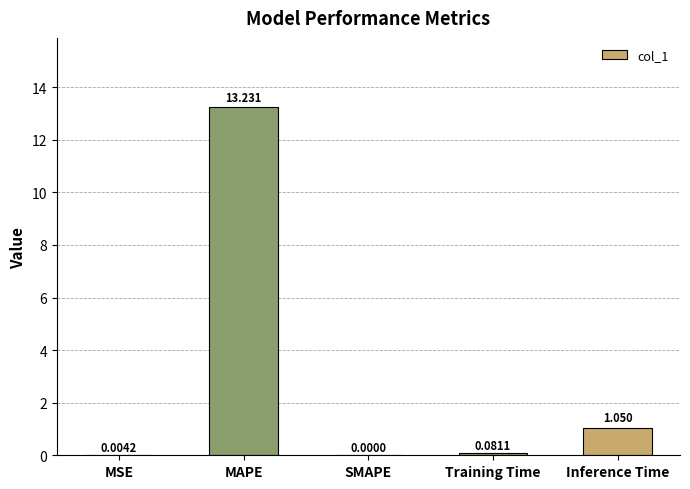

Which has a higher value, MAPE or MSE?

MAPE